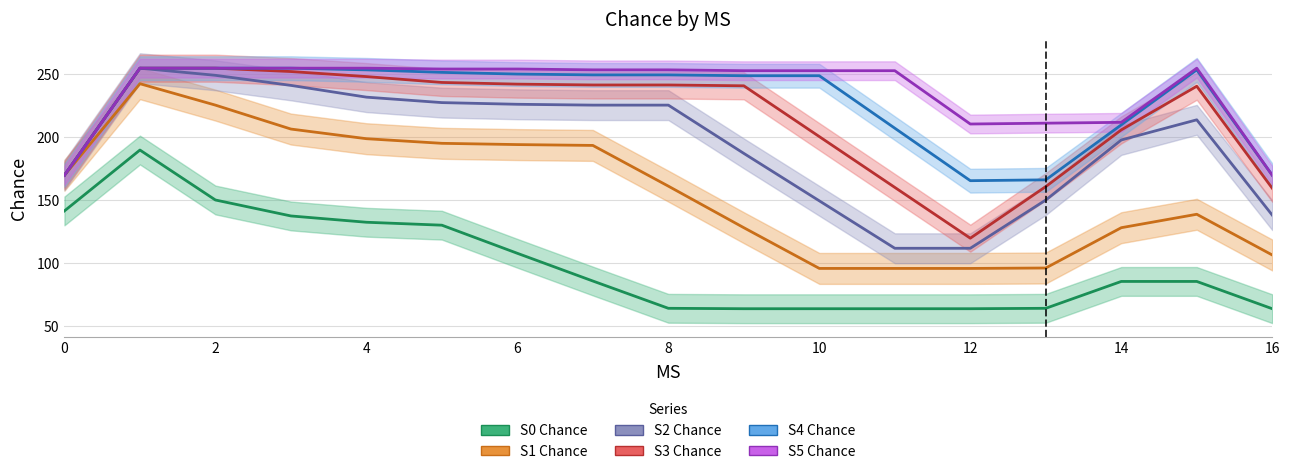

Which series has the largest total across all categories?

S5 Chance